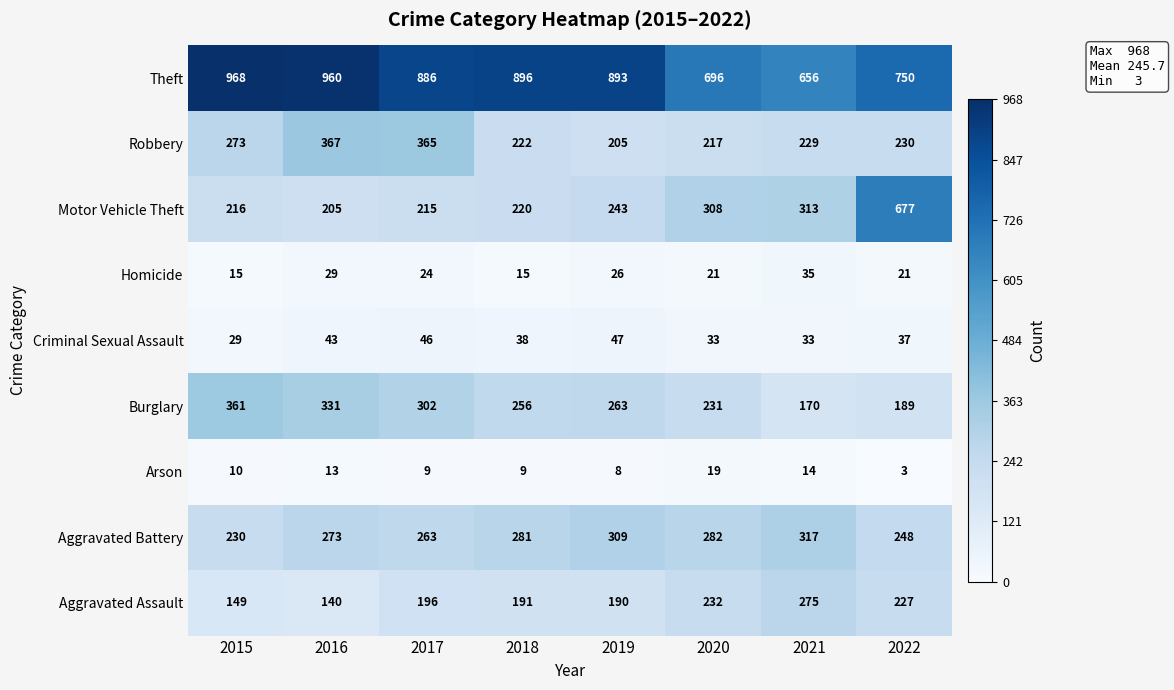

Count the number of data series in this chart.

9